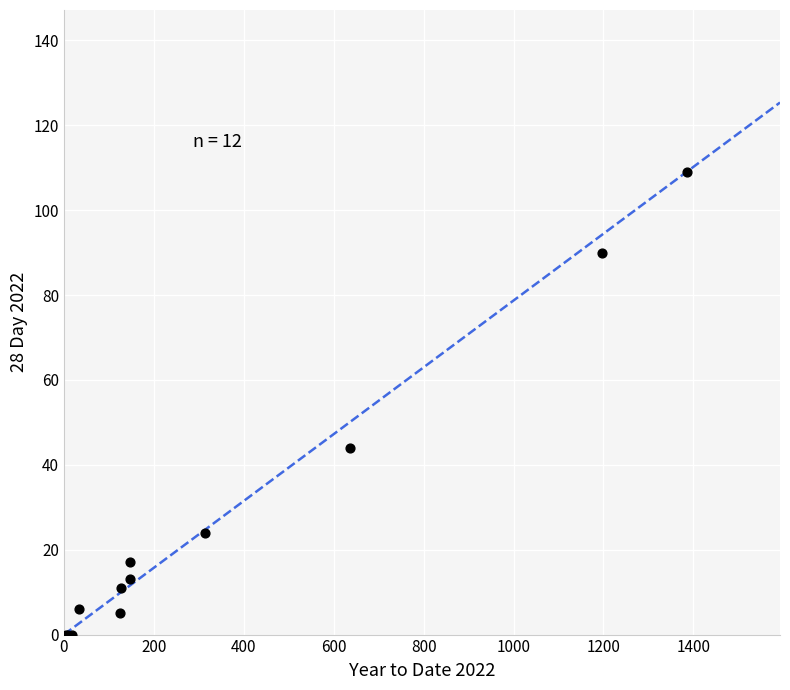

What Y value in the scatter plot is closest to 54?

44